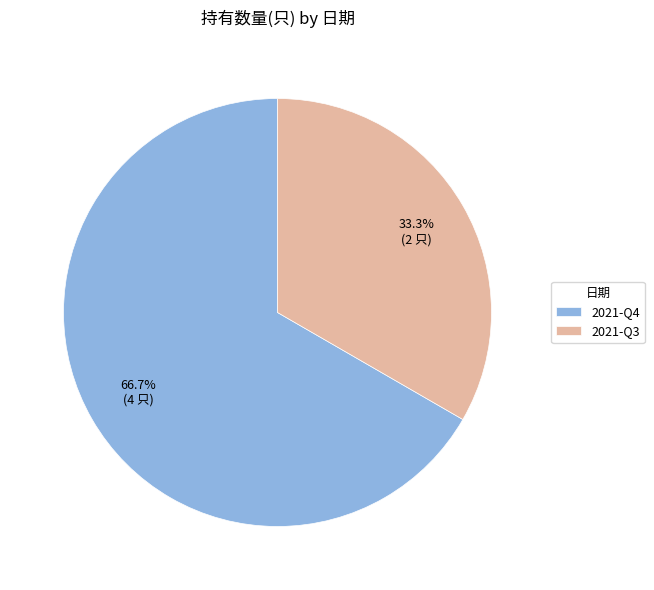

What is the majority slice?

2021-Q4